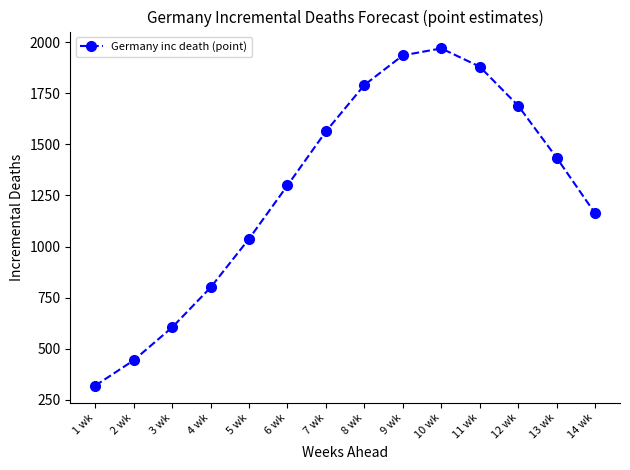

Does the chart display data point markers on the line(s)?

Yes